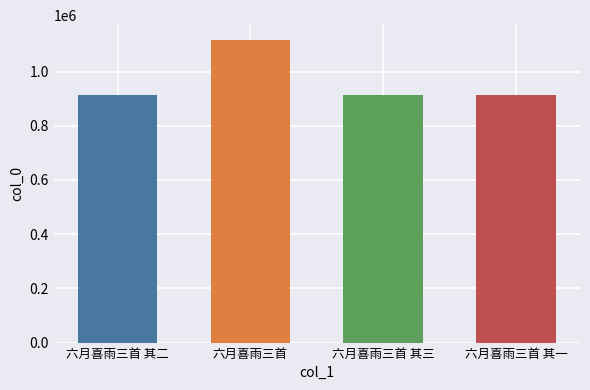

What is the difference between the values at 六月喜雨三首 其一 and 六月喜雨三首 其三?

2